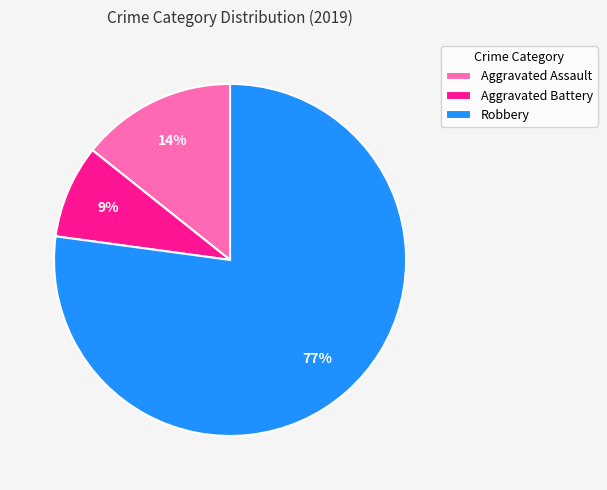

Which slice represents more than half of the pie?

Robbery